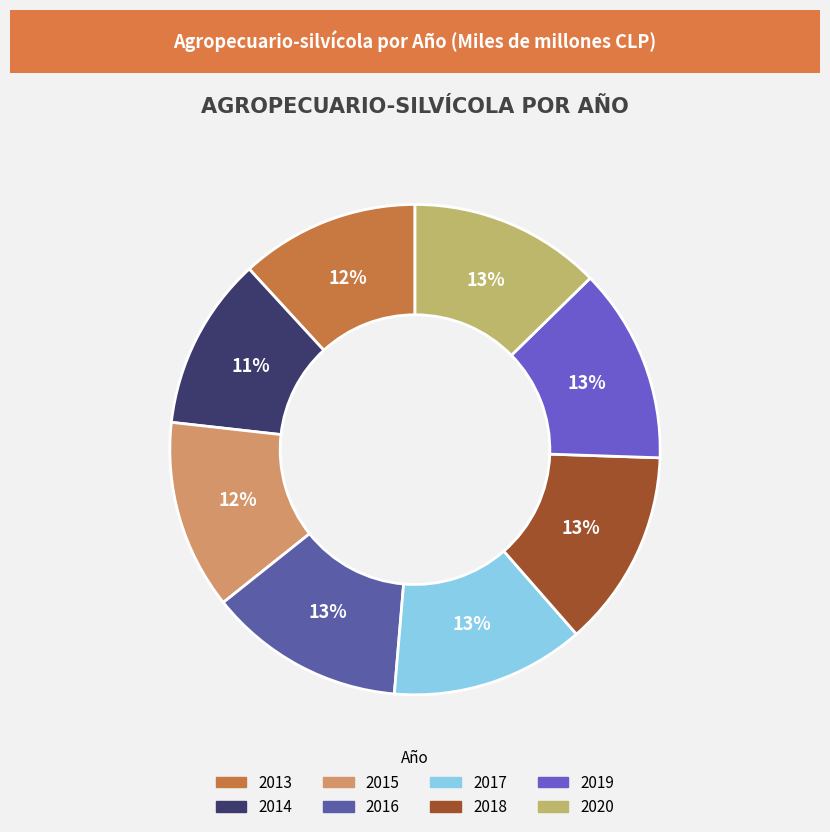

Is 2016 the majority of the pie?

No